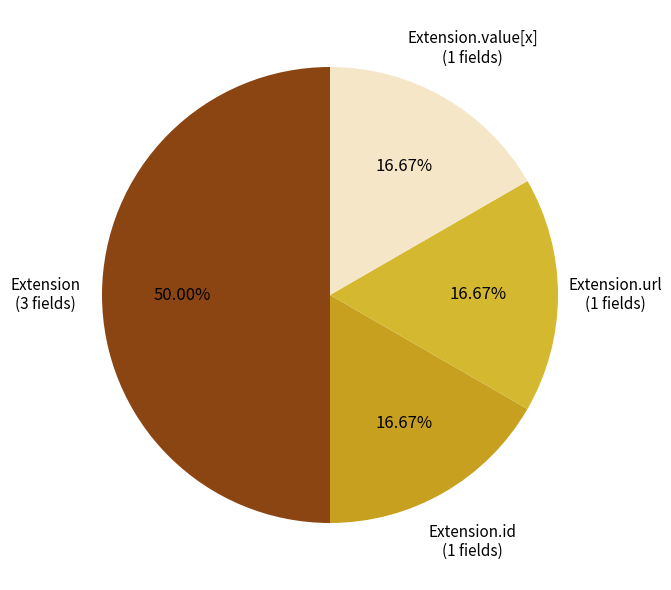

Which slice is the largest?

Extension